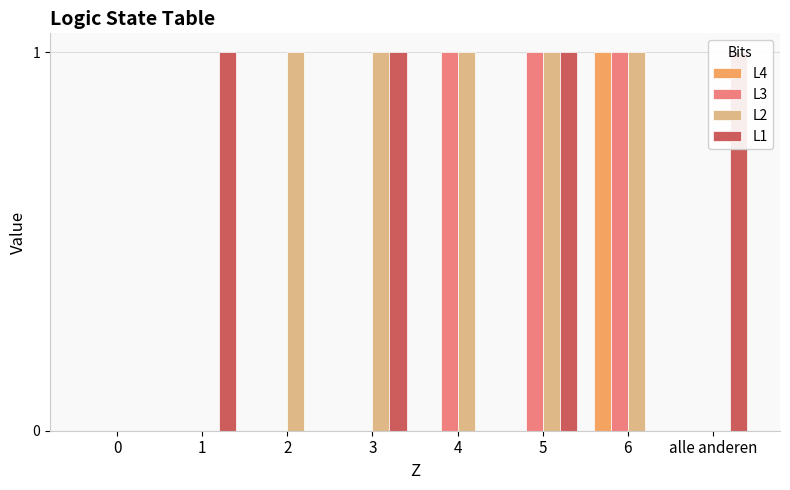

What is the label of the 5th bar from the right?

3